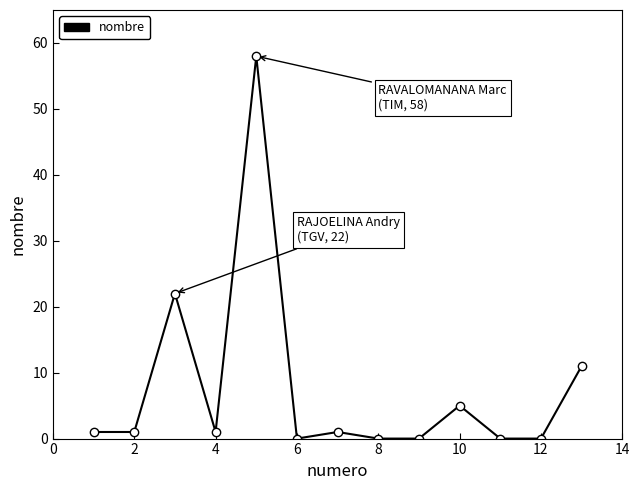

What is the greatest value displayed?

58